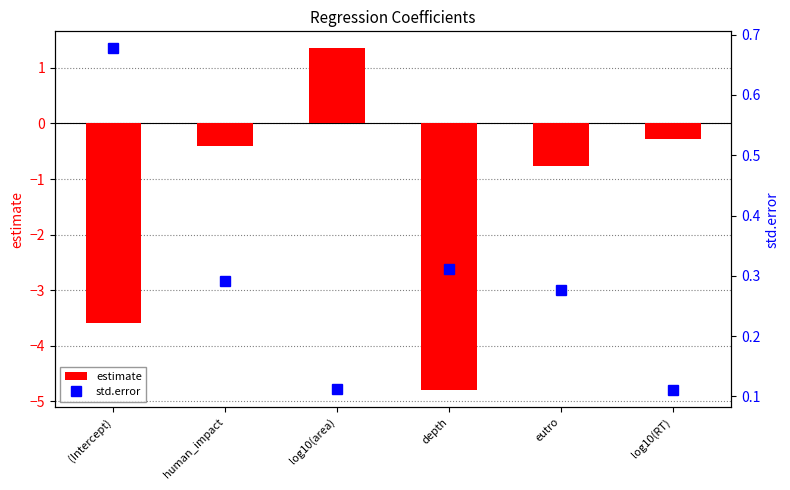

Reading left to right, extract all data points from this chart.

estimate: (Intercept)=-3.6	human_impact=-0.4	log10(area)=1.4	depth=-4.8	eutro=-0.8	log10(RT)=-0.3
std.error: (Intercept)=0.7	human_impact=0.3	log10(area)=0.1	depth=0.3	eutro=0.3	log10(RT)=0.1